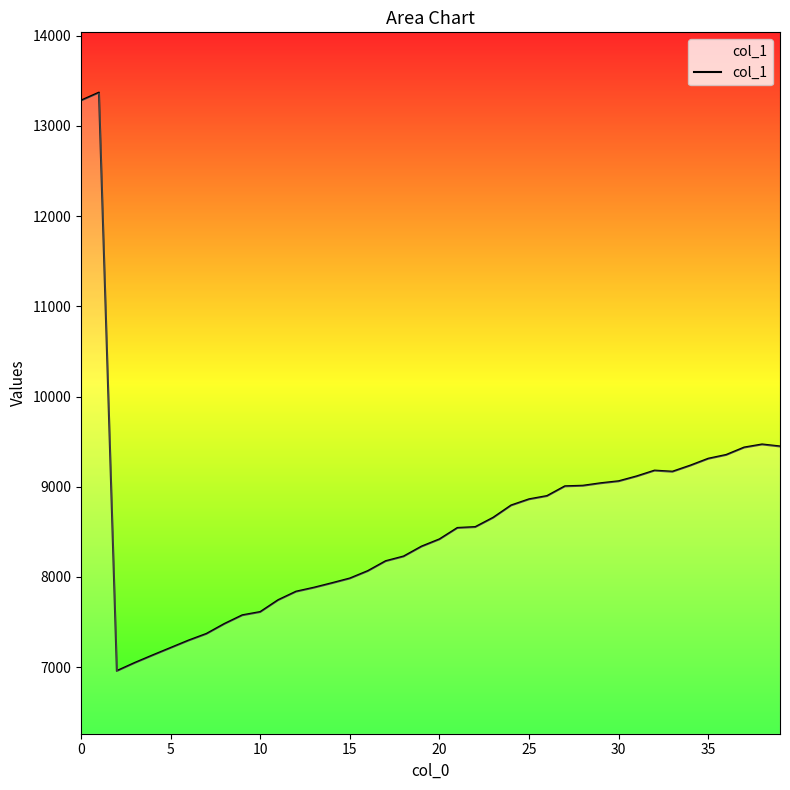

How many lines are shown in the chart?

1